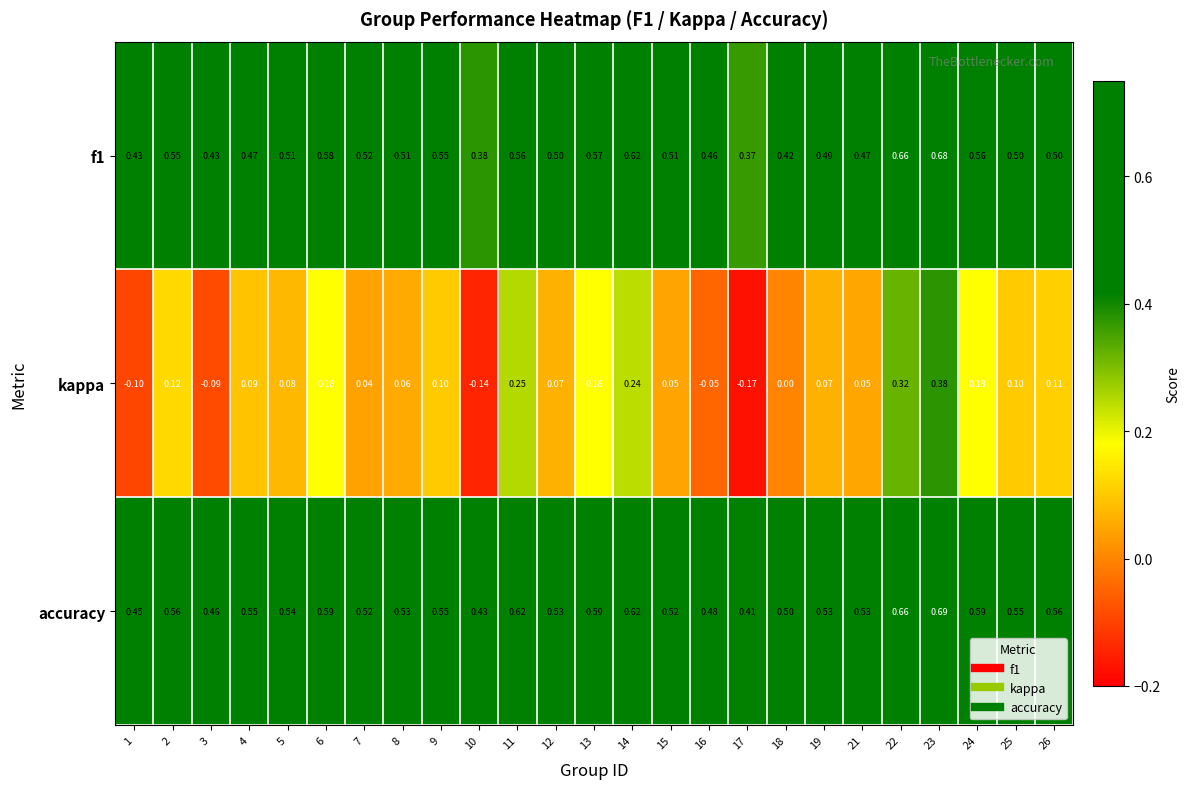

Which series changed the most between 19 and 25?

kappa